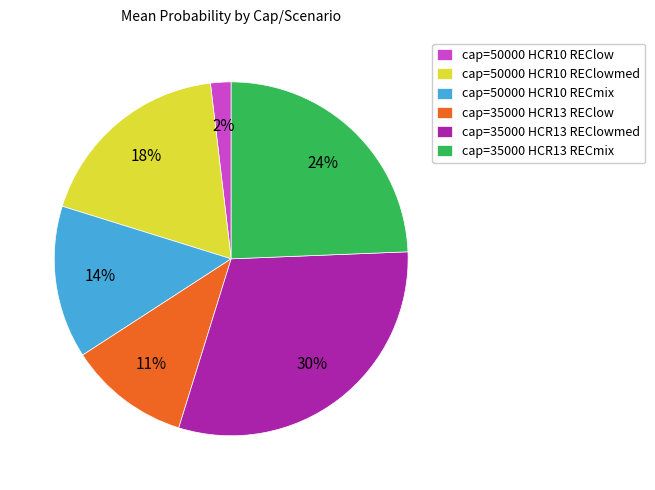

Is it true that cap=50000 HCR10 REClowmed is 18% of the pie?

True